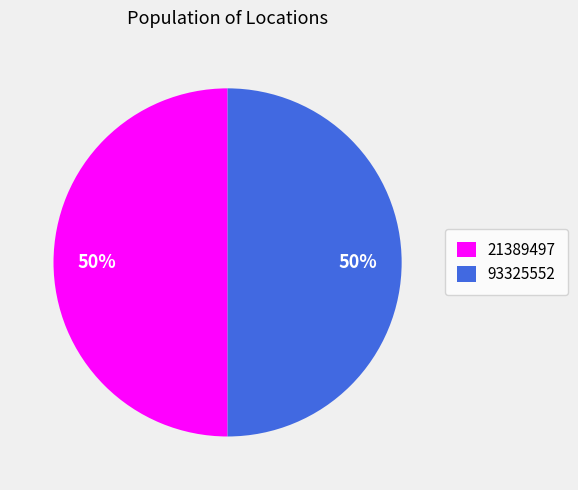

True or false: 21389497 accounts for 50% of the total.

True